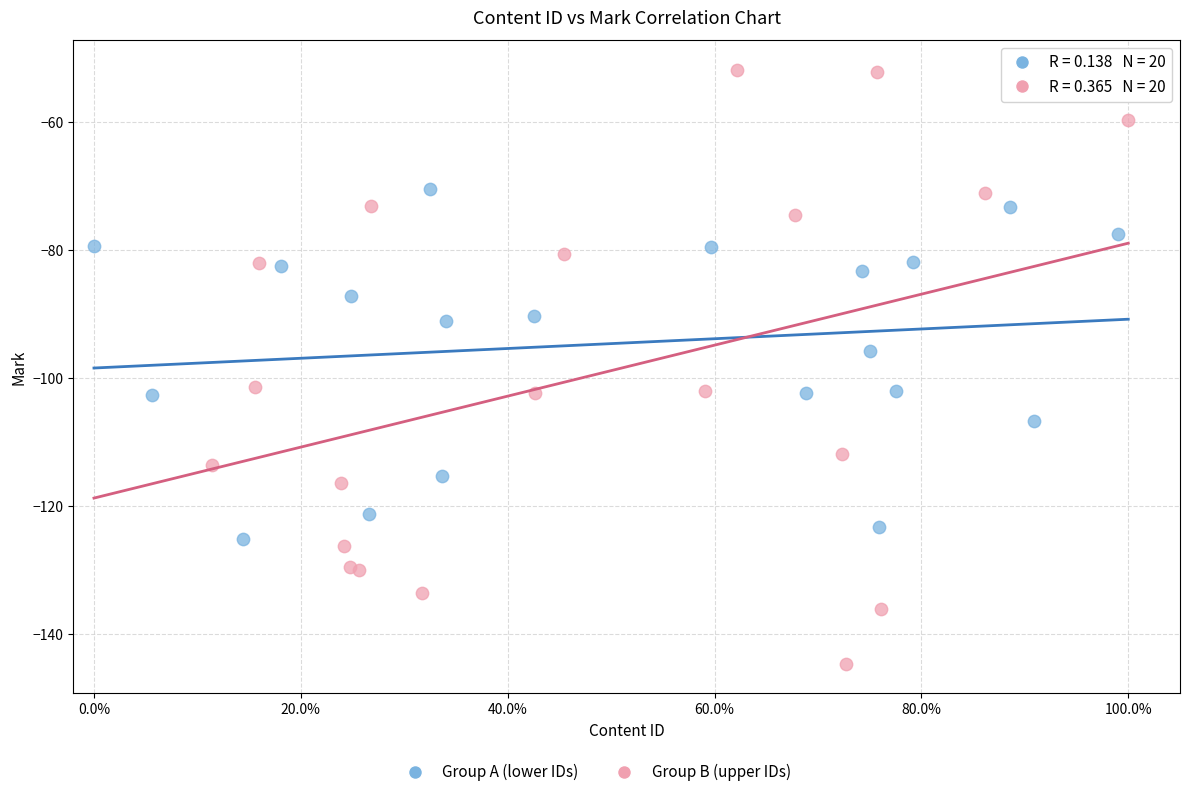

Which series has the largest Y range (max minus min)?

Group B (upper IDs)